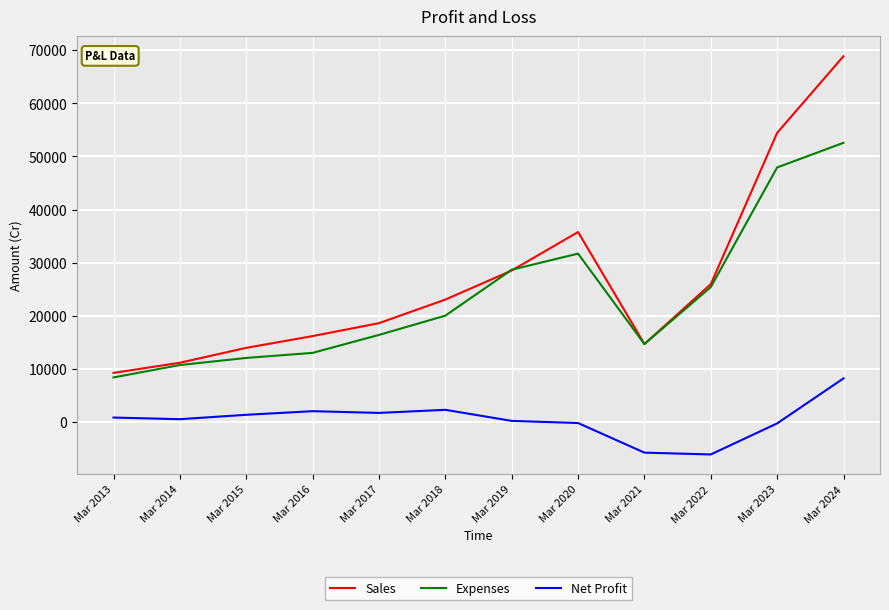

How many lines are shown in the chart?

3